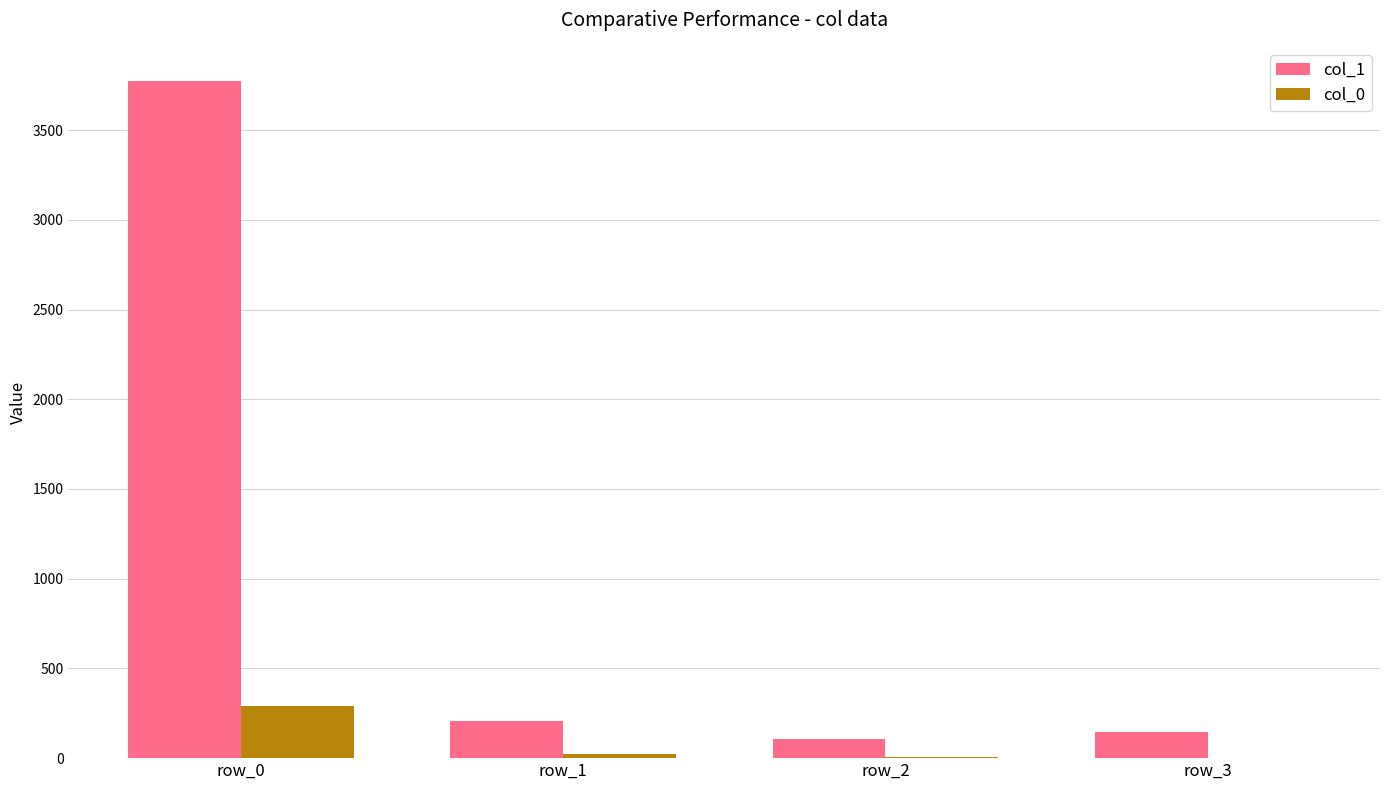

How many groups of bars are there?

4